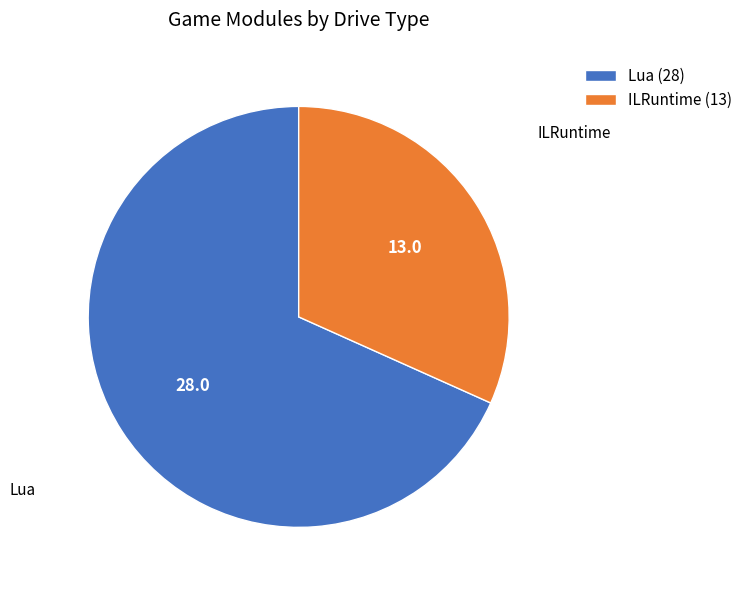

Count the number of slices in the pie.

2